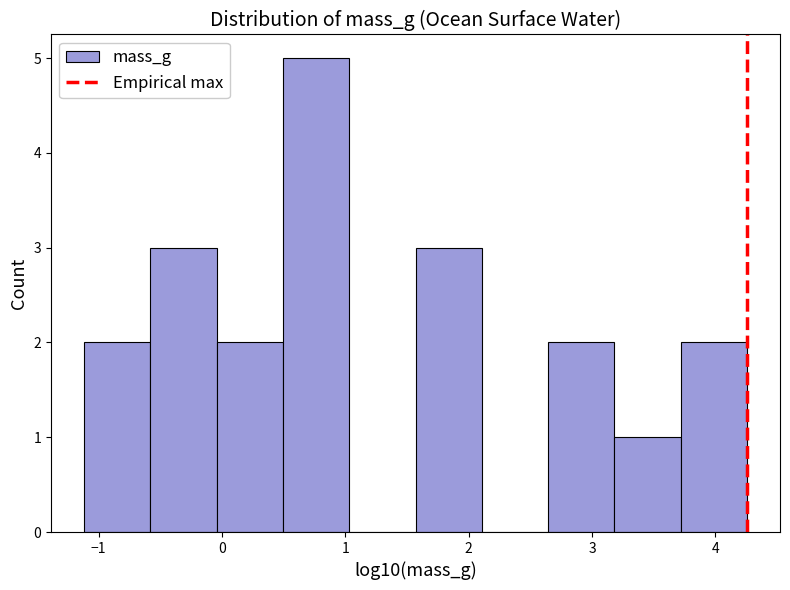

Reading left to right, list every bar in this chart as the range it spans on the x-axis followed by its height. Neither the bar edges nor the heights are printed on the chart, so give them approximately, as read against the axes.

-1.1 to -0.6: 2
-0.6 to 0.0: 3
0.0 to 0.5: 2
0.5 to 1.0: 5
1.0 to 1.6: 0
1.6 to 2.1: 3
2.1 to 2.6: 0
2.6 to 3.2: 2
3.2 to 3.7: 1
3.7 to 4.3: 2